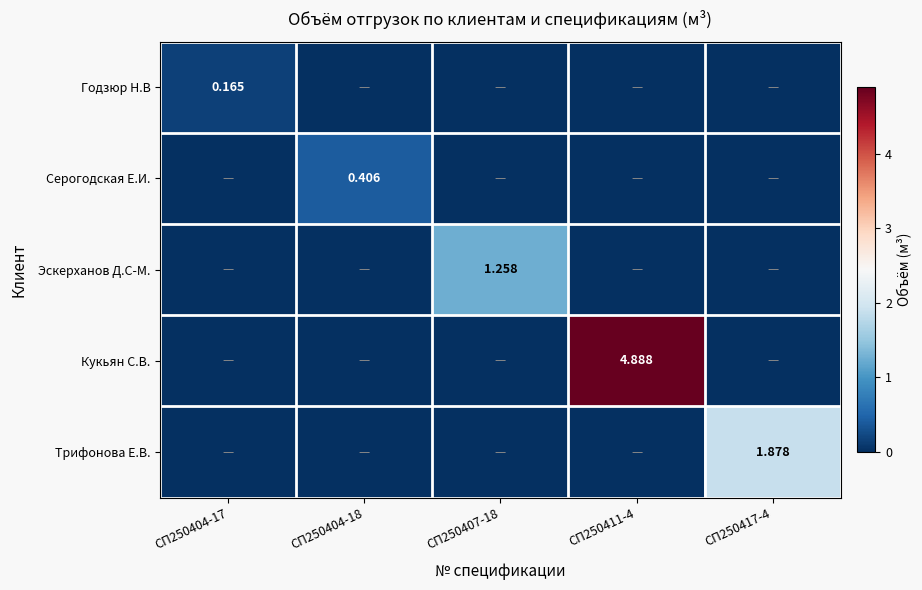

Between СП250407-18 and СП250411-4, which is larger?

СП250407-18